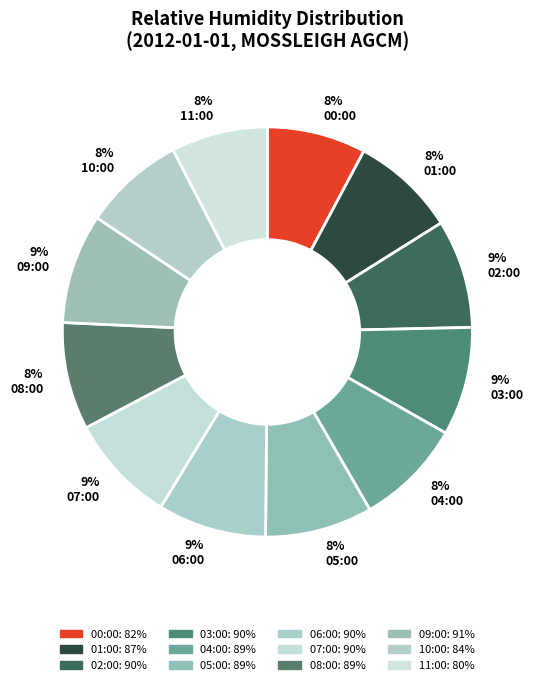

Is there any slice that represents more than half of the pie?

No